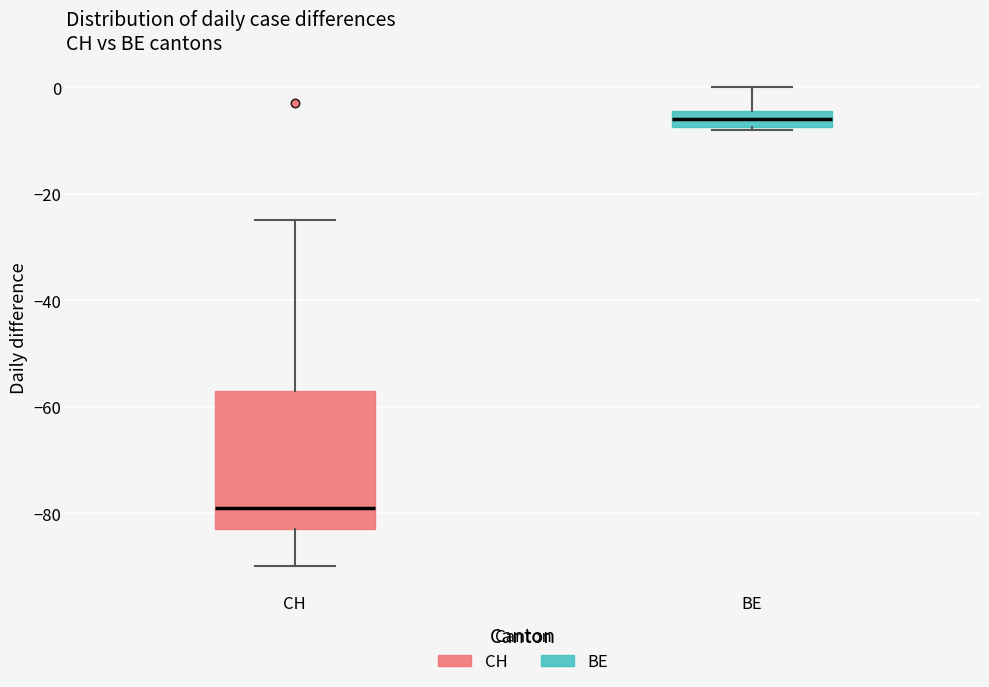

Where is the upper edge of the box for CH on the y-axis? The values are not printed on the chart, so give them approximately, as read against the axis.

-56